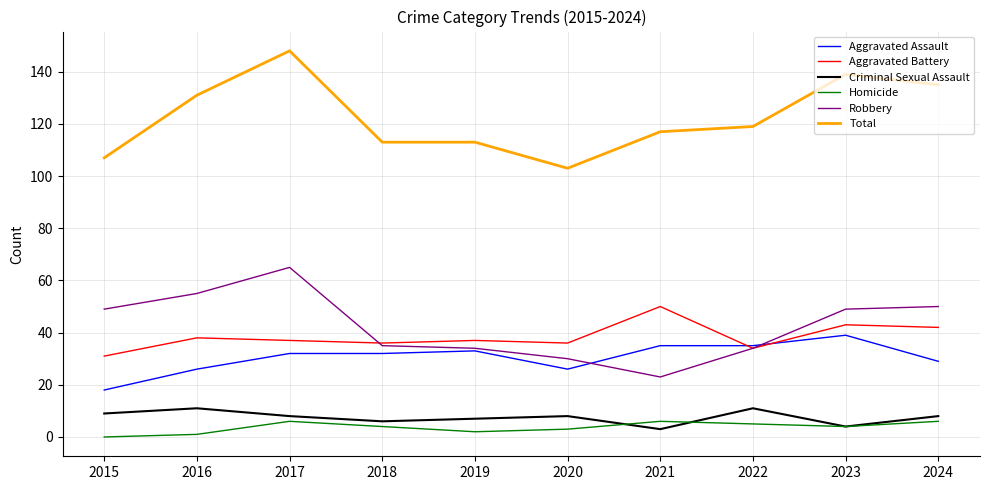

True or false: Homicide and Total cross at least once.

False